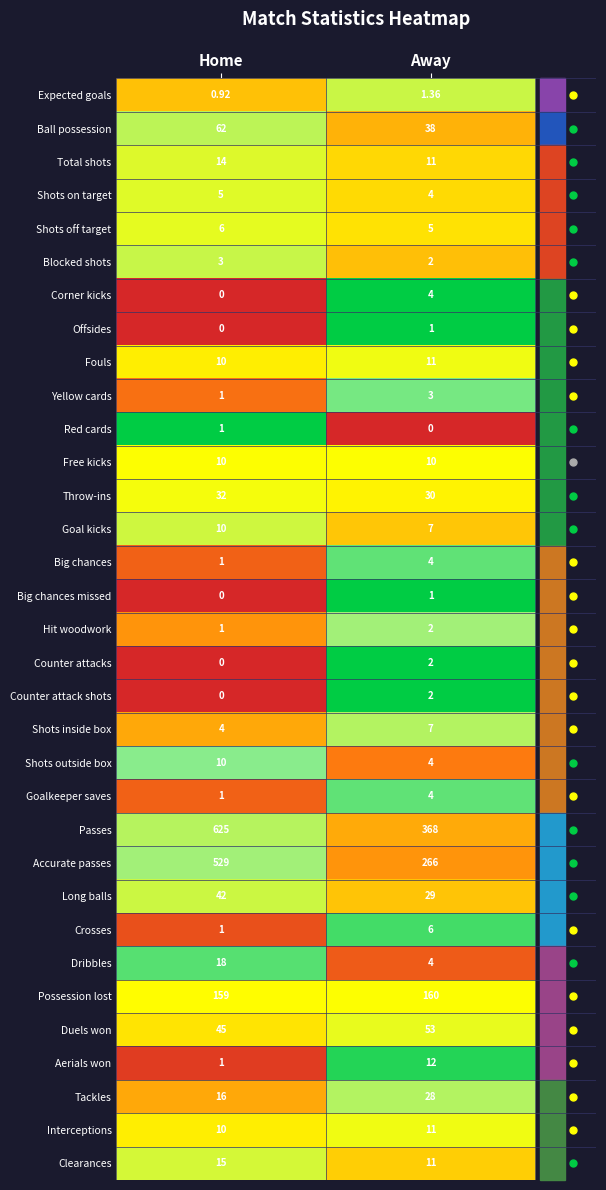

At which label is Duels won closest to 49?

Home